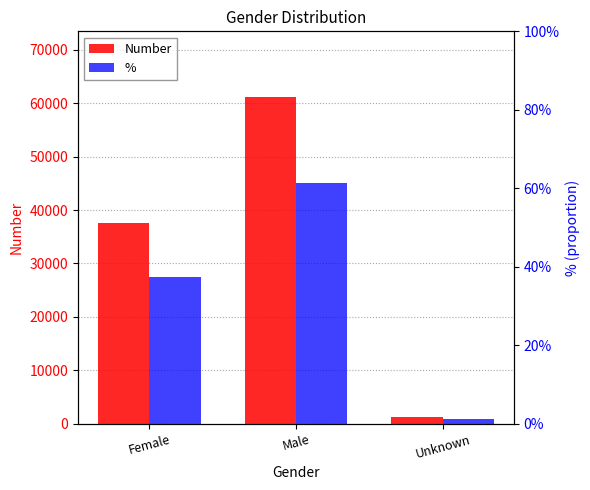

Is it true that % equals 0.0 at Unknown?

True